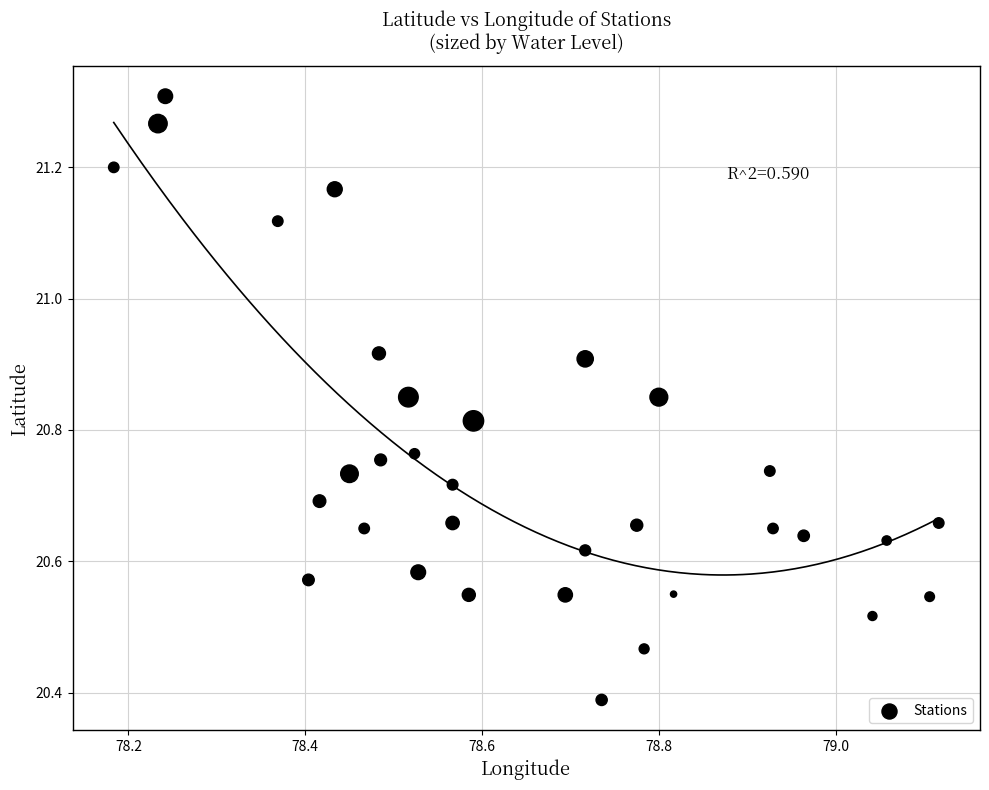

What is the range of X values (max minus min)?

0.9